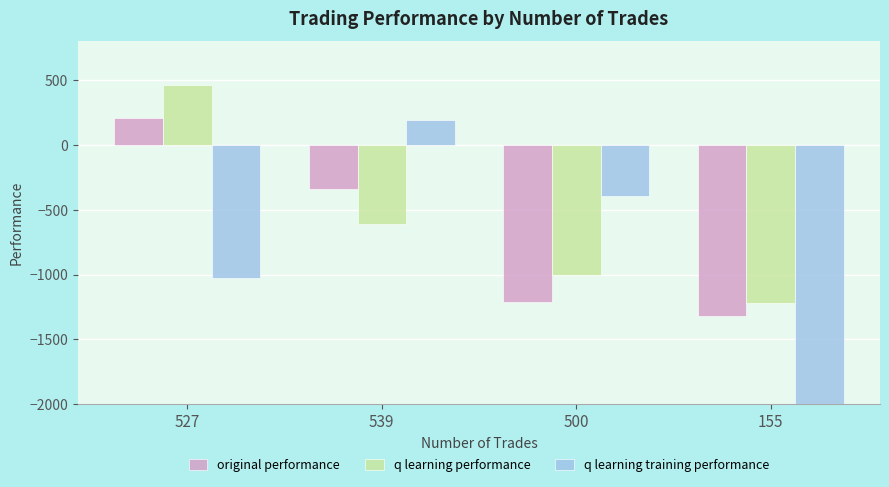

At which category is the sum across all series the highest?

527